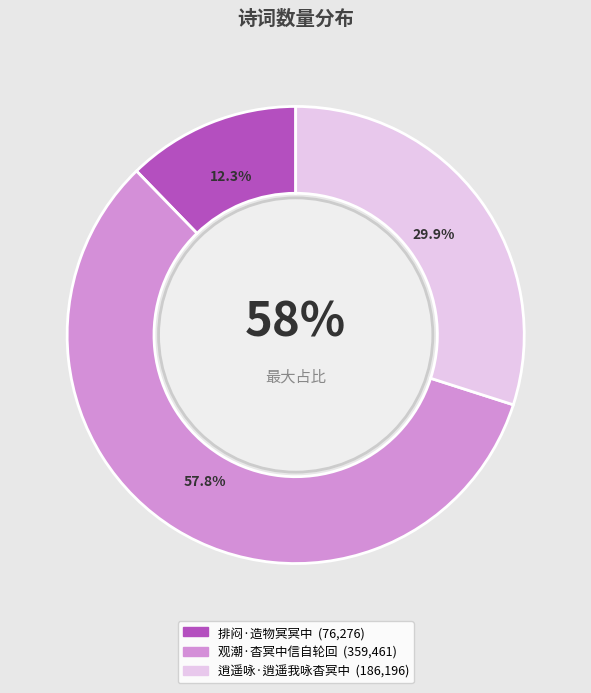

To the nearest percent, what is the combined percentage of 逍遥咏·逍遥我咏杳冥中 and 观潮·杳冥中信自轮回?

88%